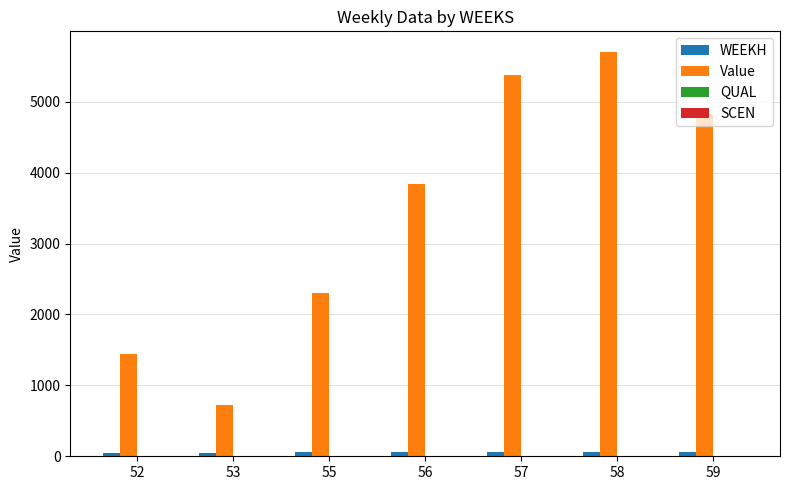

The value of Value at 59 is 8203.6. True or false?

False